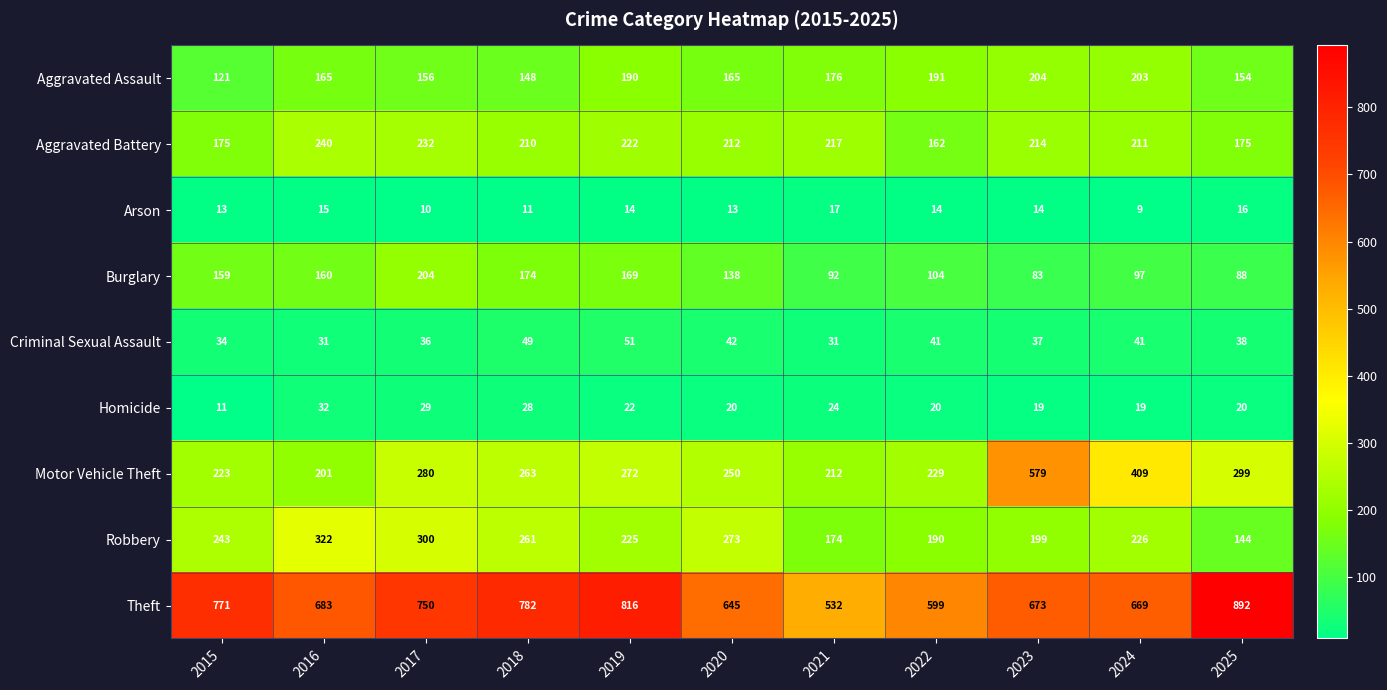

Which series has the largest total across all categories?

Theft